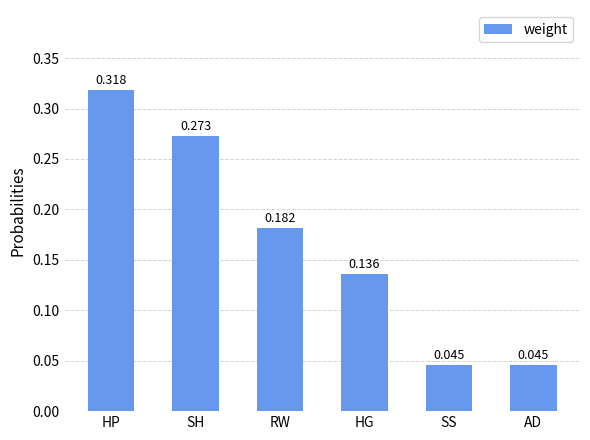

At which category does the chart reach its peak across all series?

HP